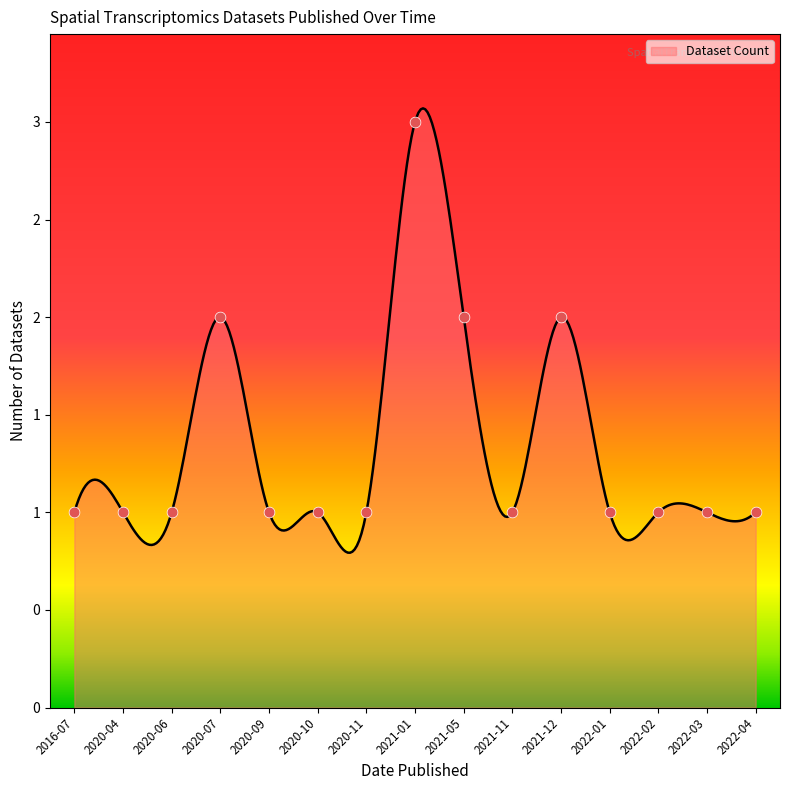

Which has a higher value, 2020-10 or 2021-05?

2021-05